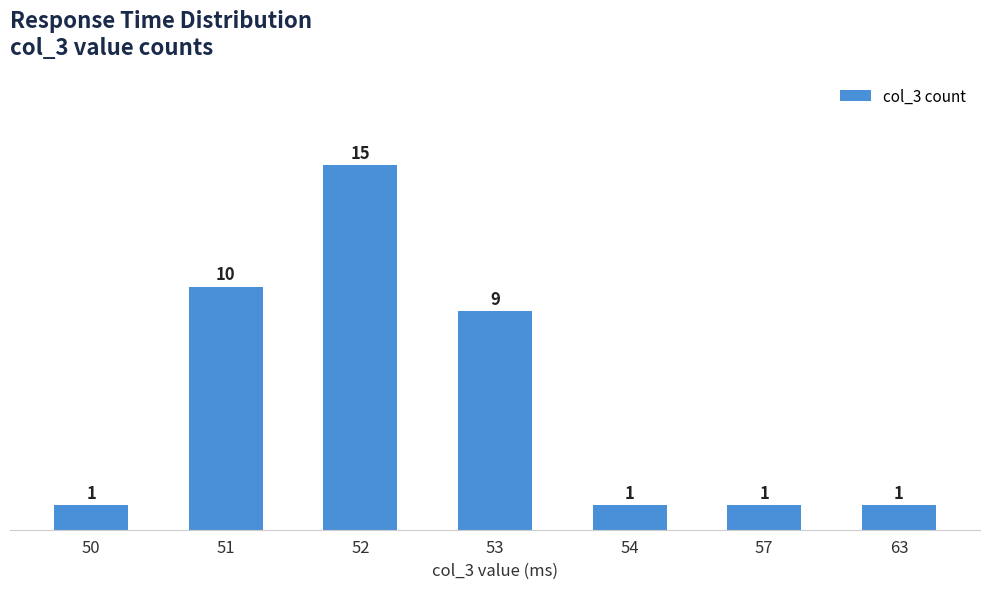

Reading left to right, extract all data points from this chart.

1	10	15	9	1	1	1